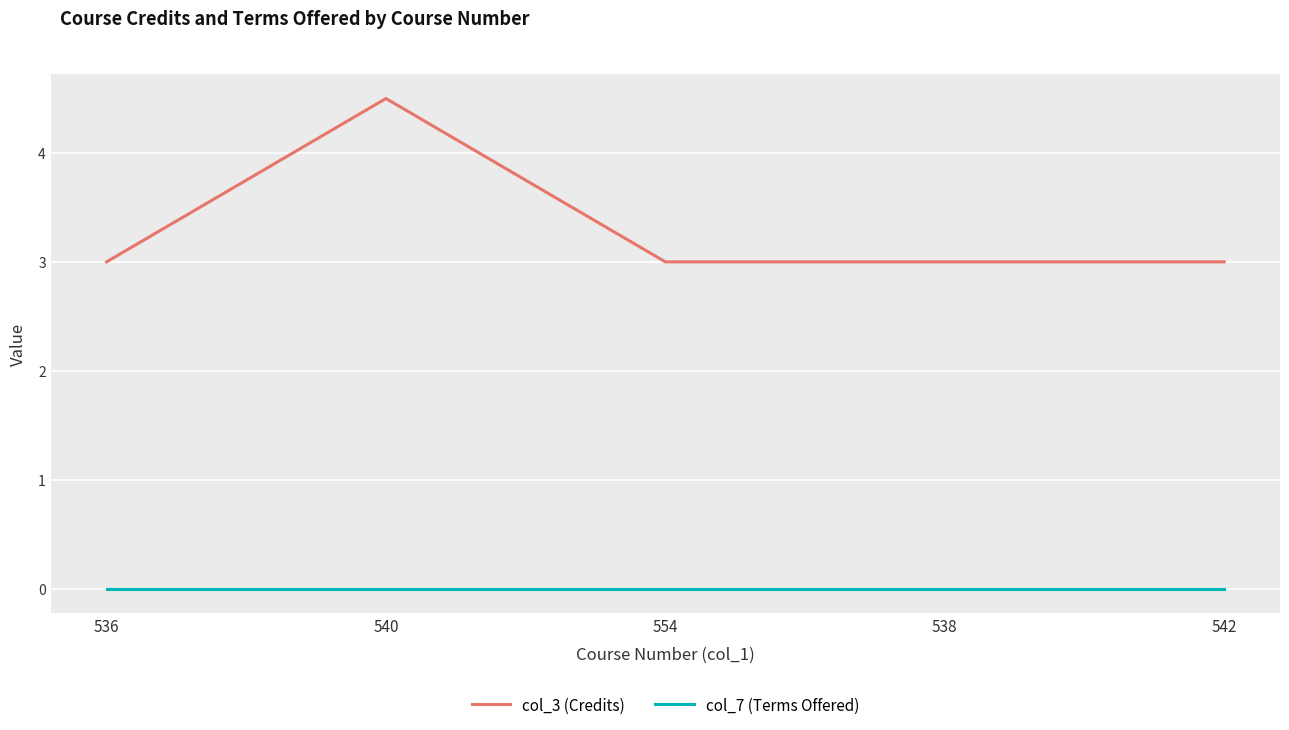

Read the col_3 (Credits) value at 536.

3.0